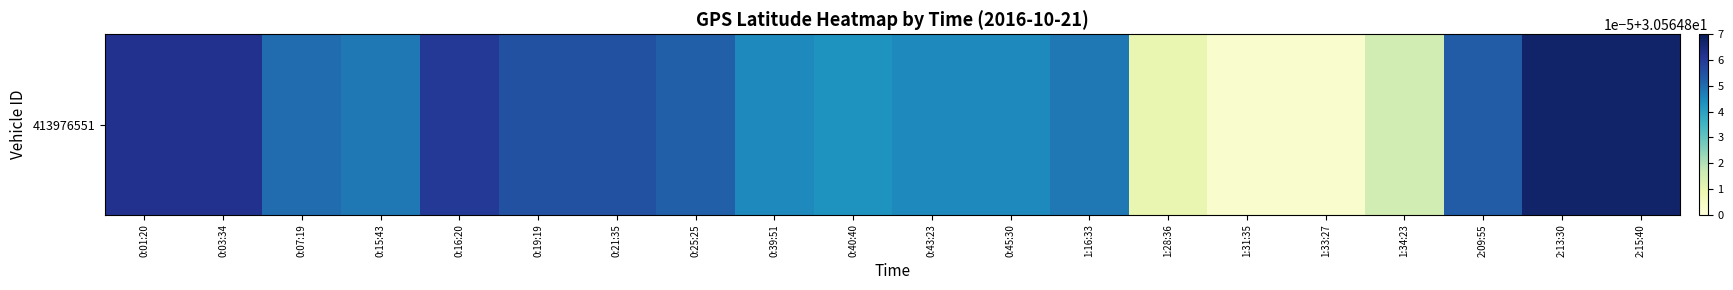

True or false: the data shows 30.6 at 1:34:23.

True